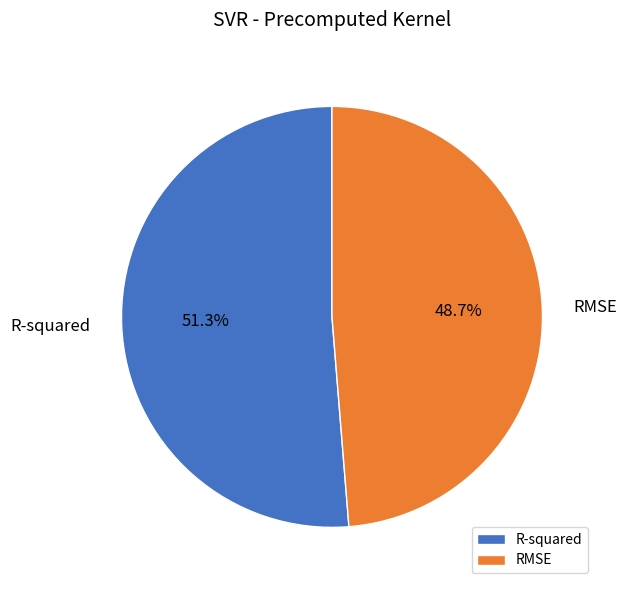

What percentage is the RMSE slice, to the nearest percent?

49%